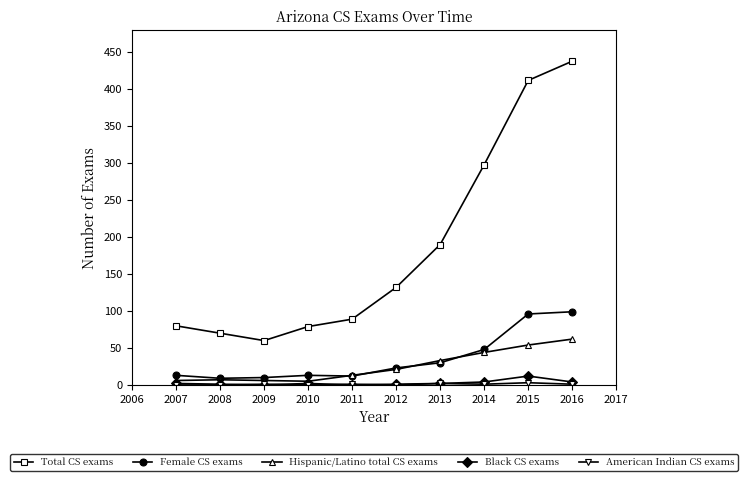

Does the chart have visible grid lines?

No